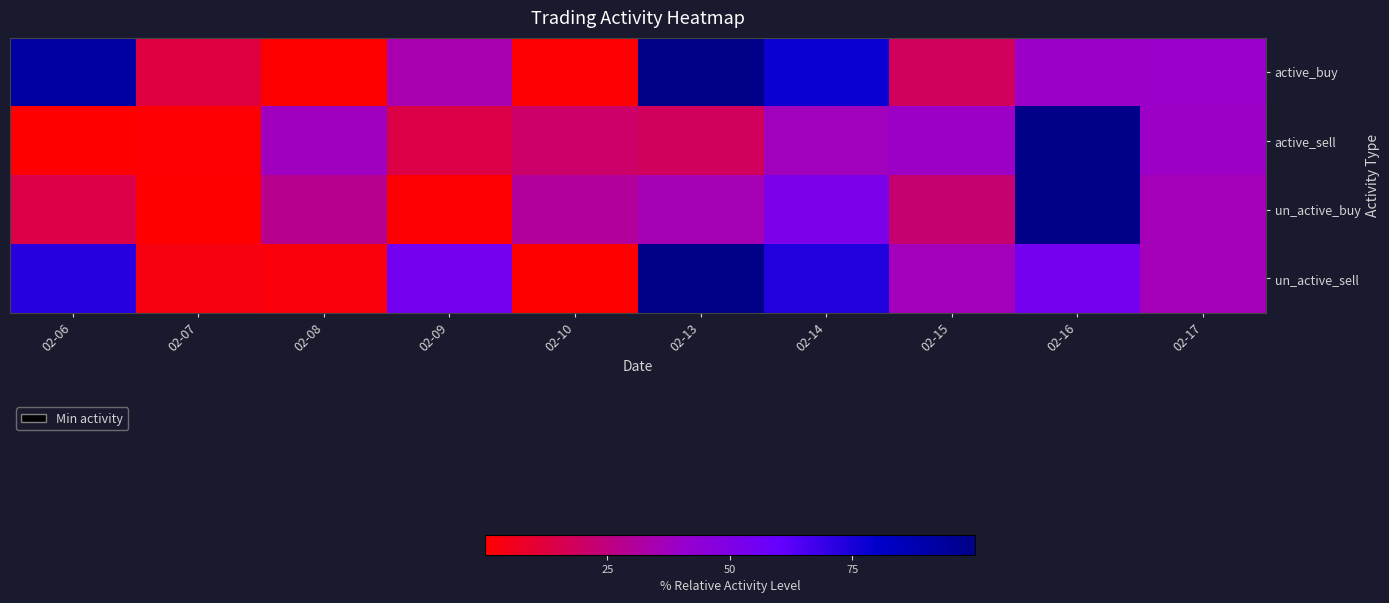

Rank the series at 02-08 from highest to lowest value.

active_sell, un_active_buy, un_active_sell, active_buy